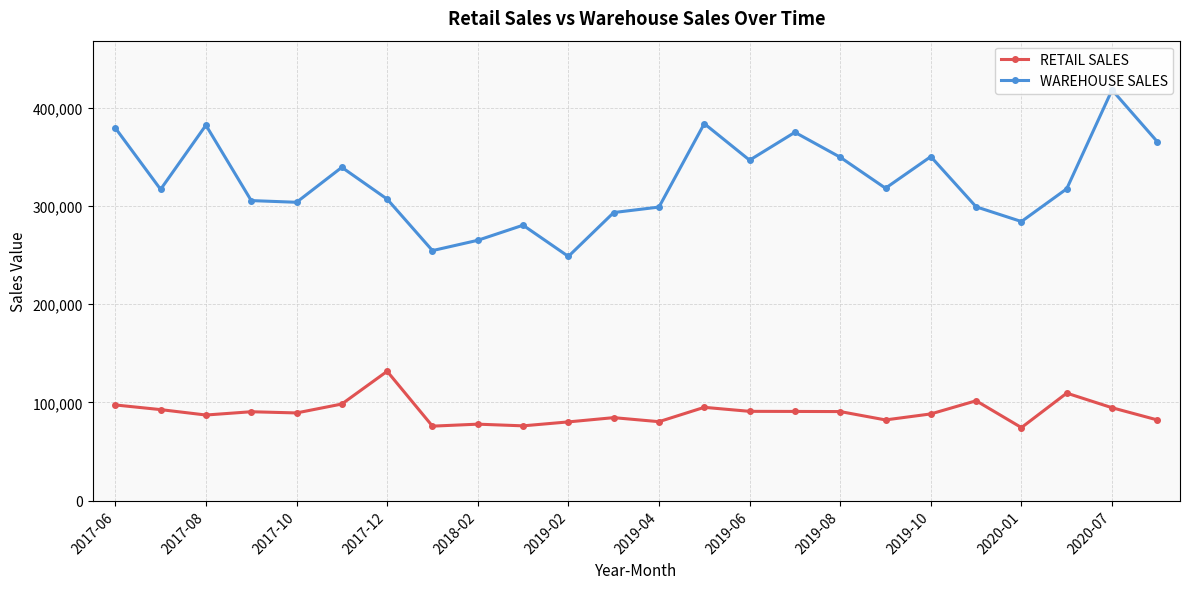

What is the sum of all RETAIL SALES values?

2160899.4